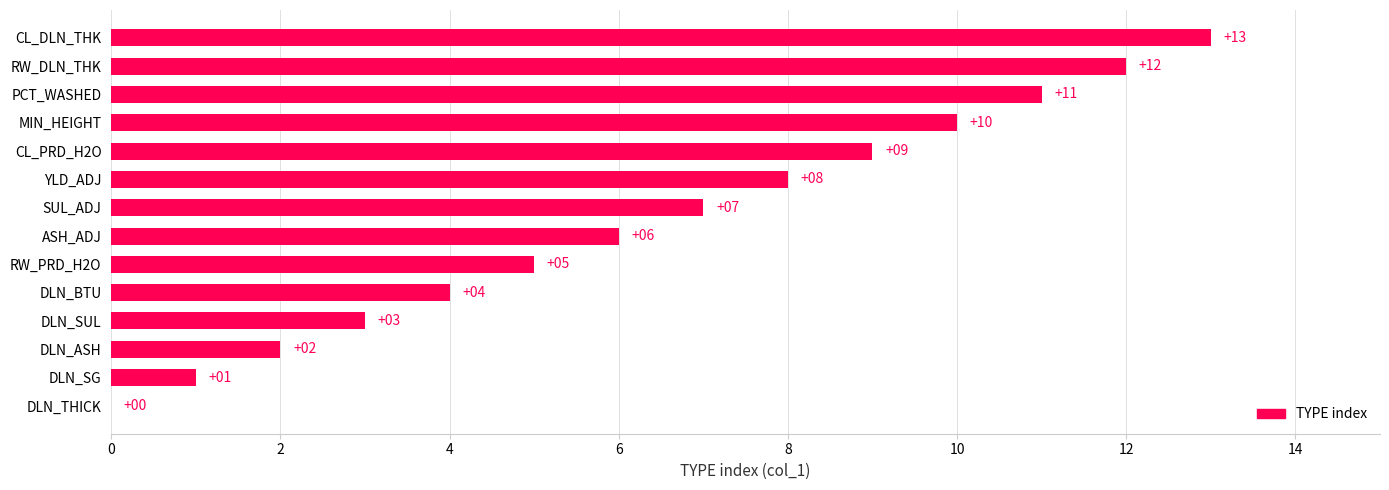

What is the approximate value at RW_PRD_H2O?

5